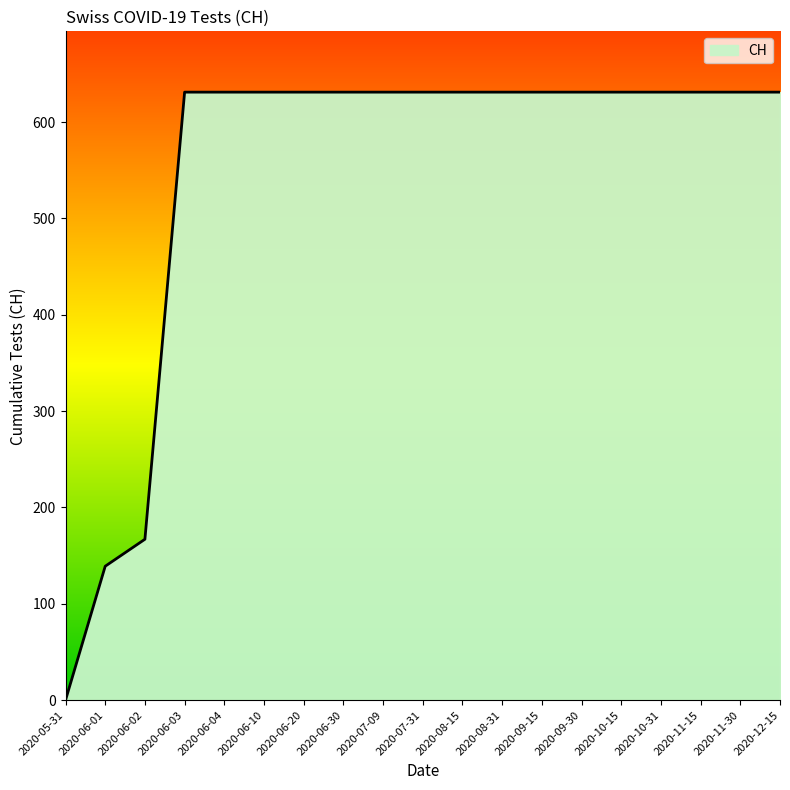

The value at 2020-10-31 is 631. True or false?

True